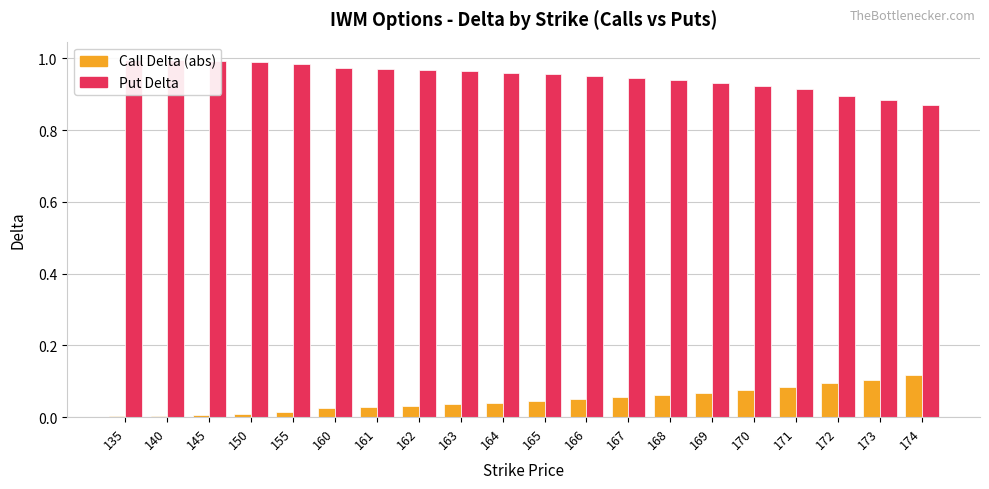

List the series in order of their peak value, lowest first.

Call Delta (abs), Put Delta